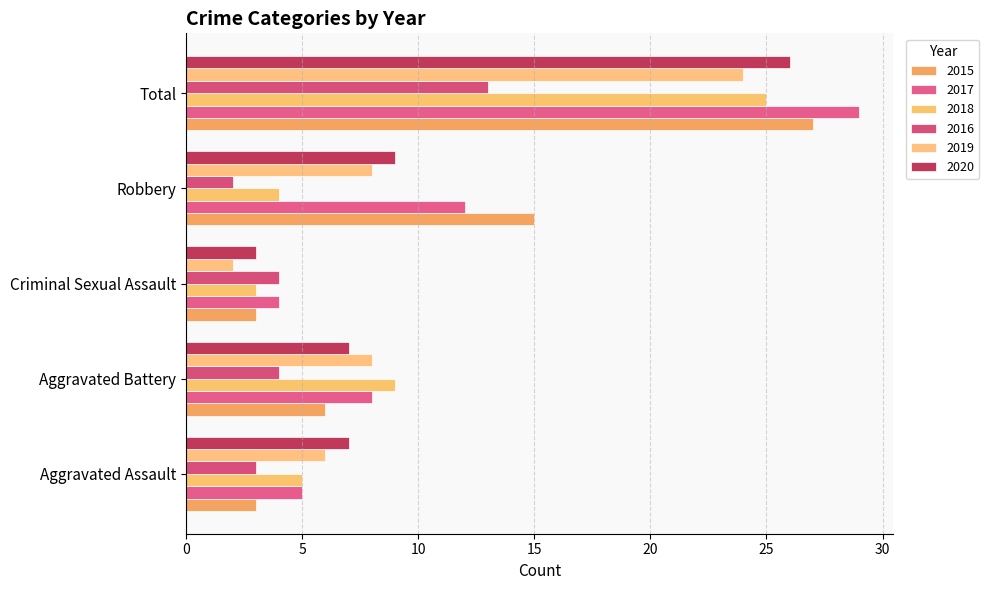

How many data points does each series have?

5